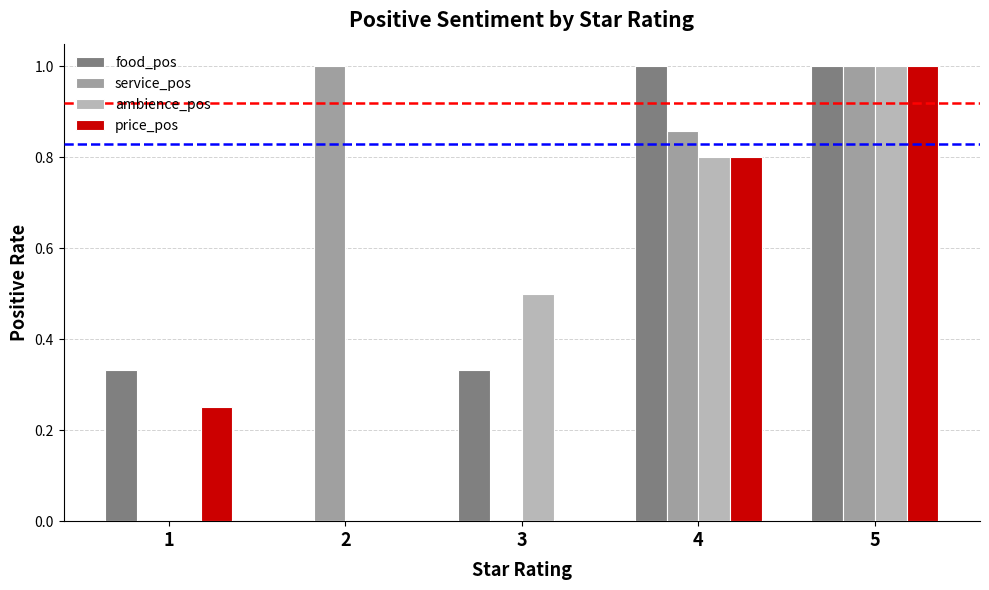

What are all the series names shown in the legend?

food_pos, service_pos, ambience_pos, price_pos